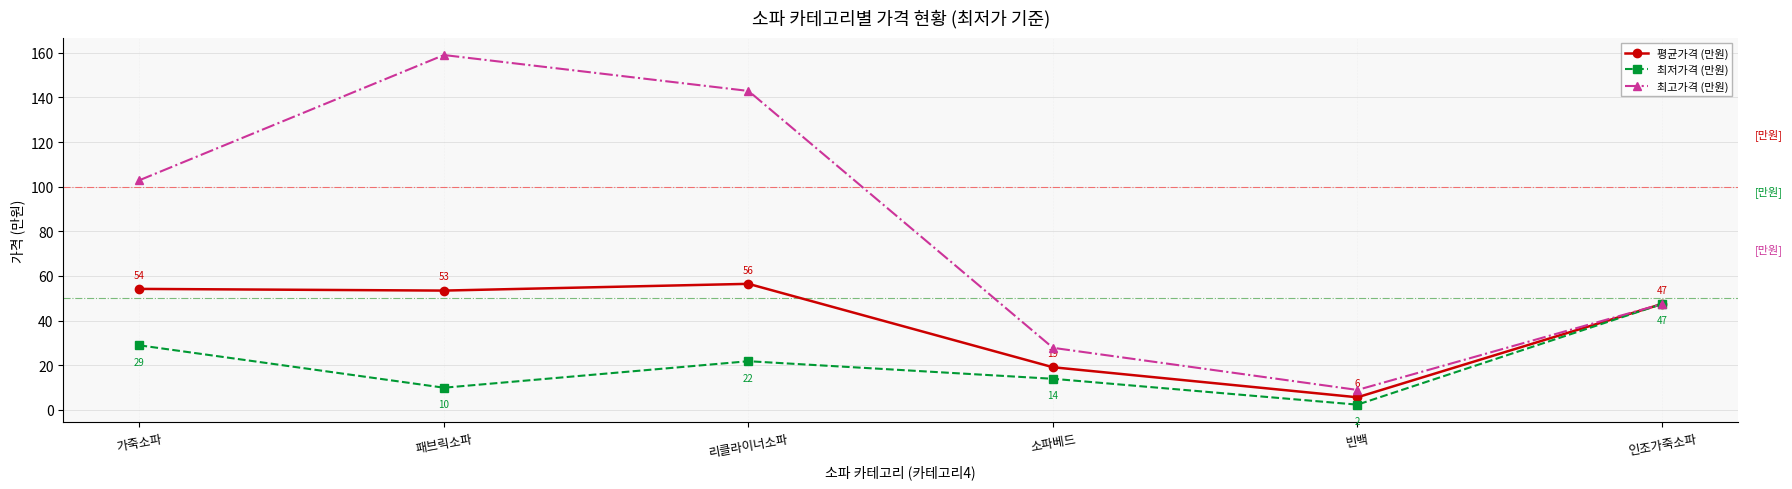

What is the sum of the 최저가격 (만원) values at 가죽소파 and 빈백?

31.2